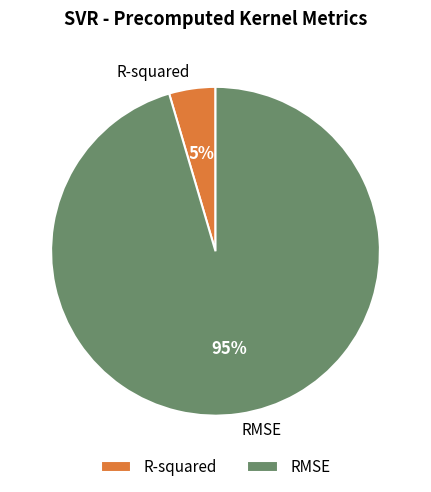

To the nearest percent, what is the combined percentage of R-squared and RMSE?

100%